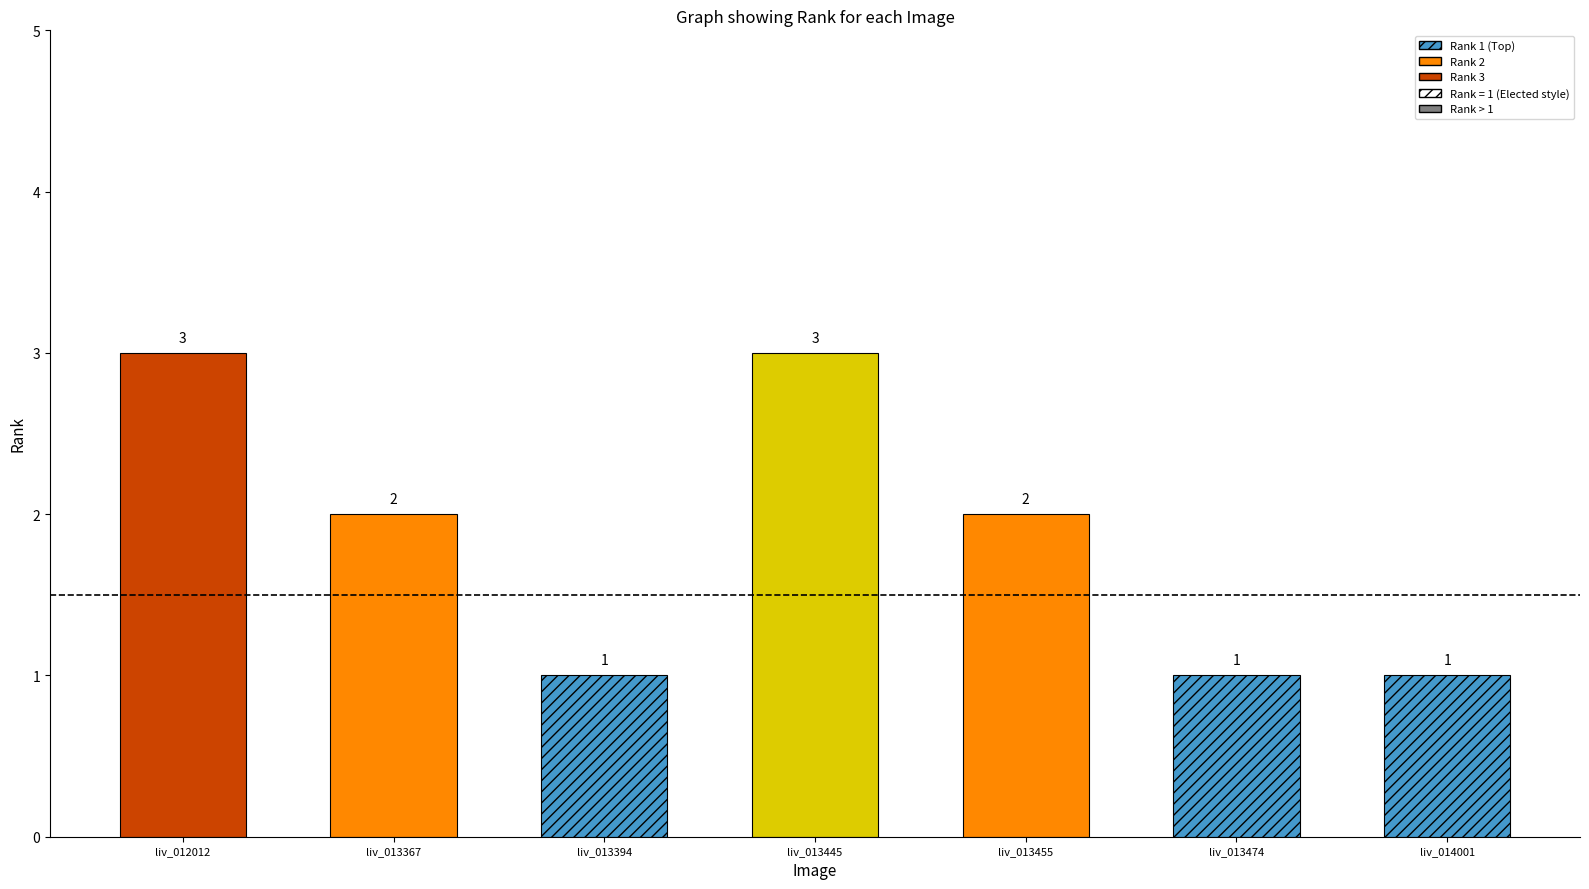

What is the value of the 2nd bar from the left?

2